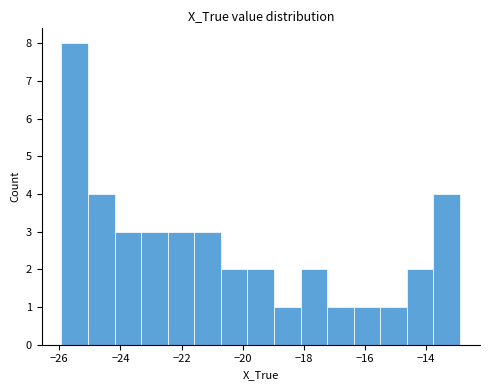

What is the height of the bar covering -25.0 to -24.2 on the x-axis? Neither the bar edges nor the heights are printed on the chart, so give them approximately, as read against the axes.

4